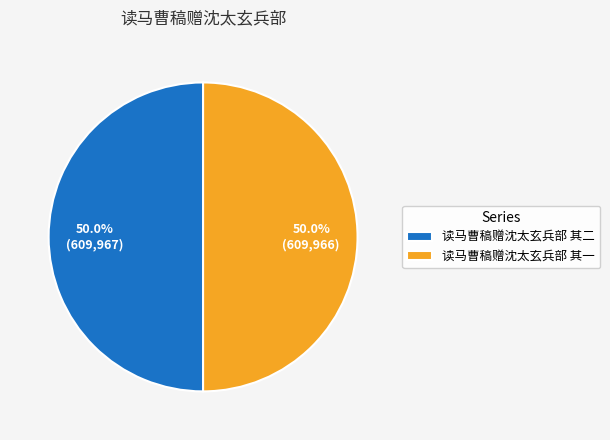

Combined, do 读马曹稿赠沈太玄兵部 其一 and 读马曹稿赠沈太玄兵部 其二 account for over 50%?

Yes